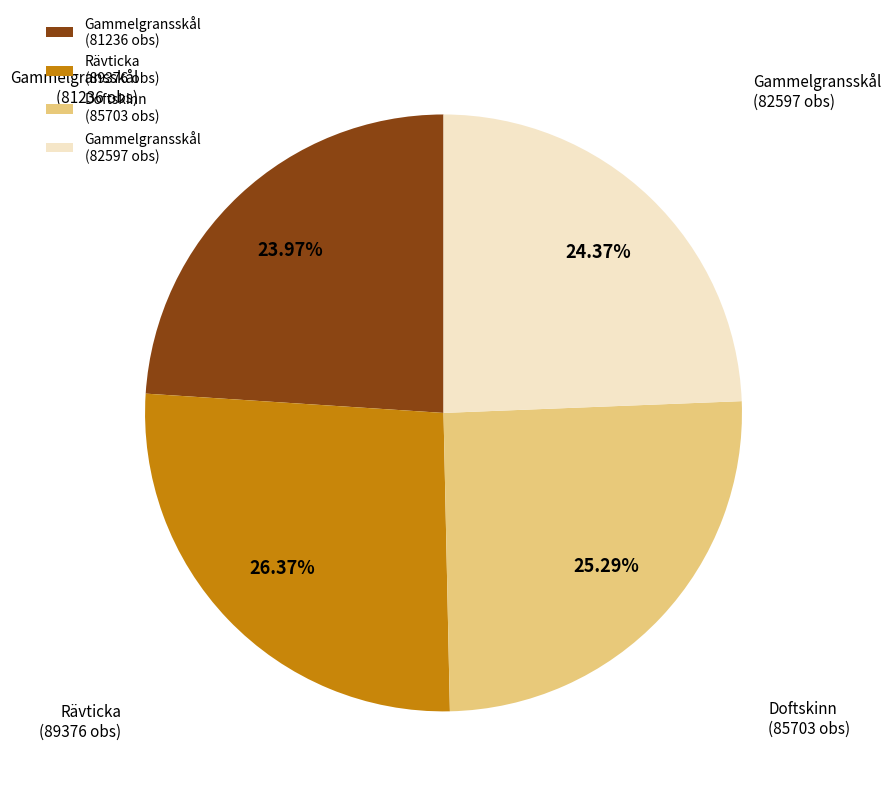

Is there a majority slice in this chart?

No